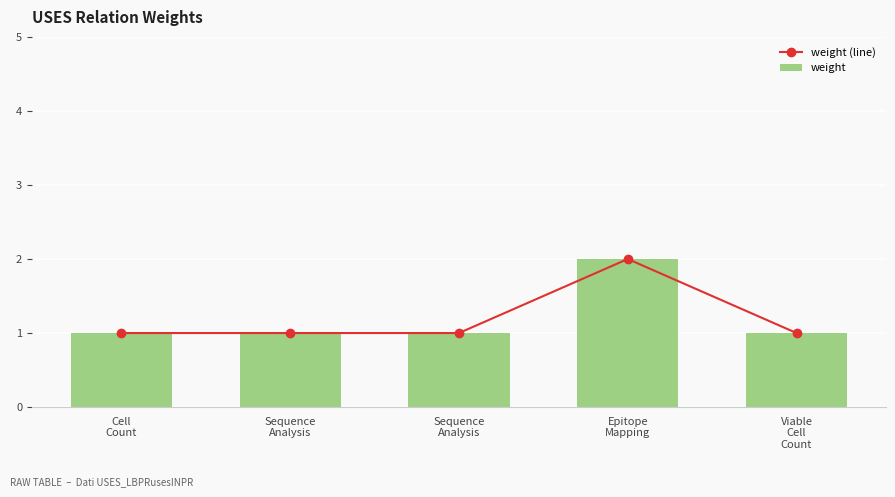

List the labels in order of weight value, smallest first.

Cell
Count, Sequence
Analysis, Sequence
Analysis, Viable
Cell
Count, Epitope
Mapping